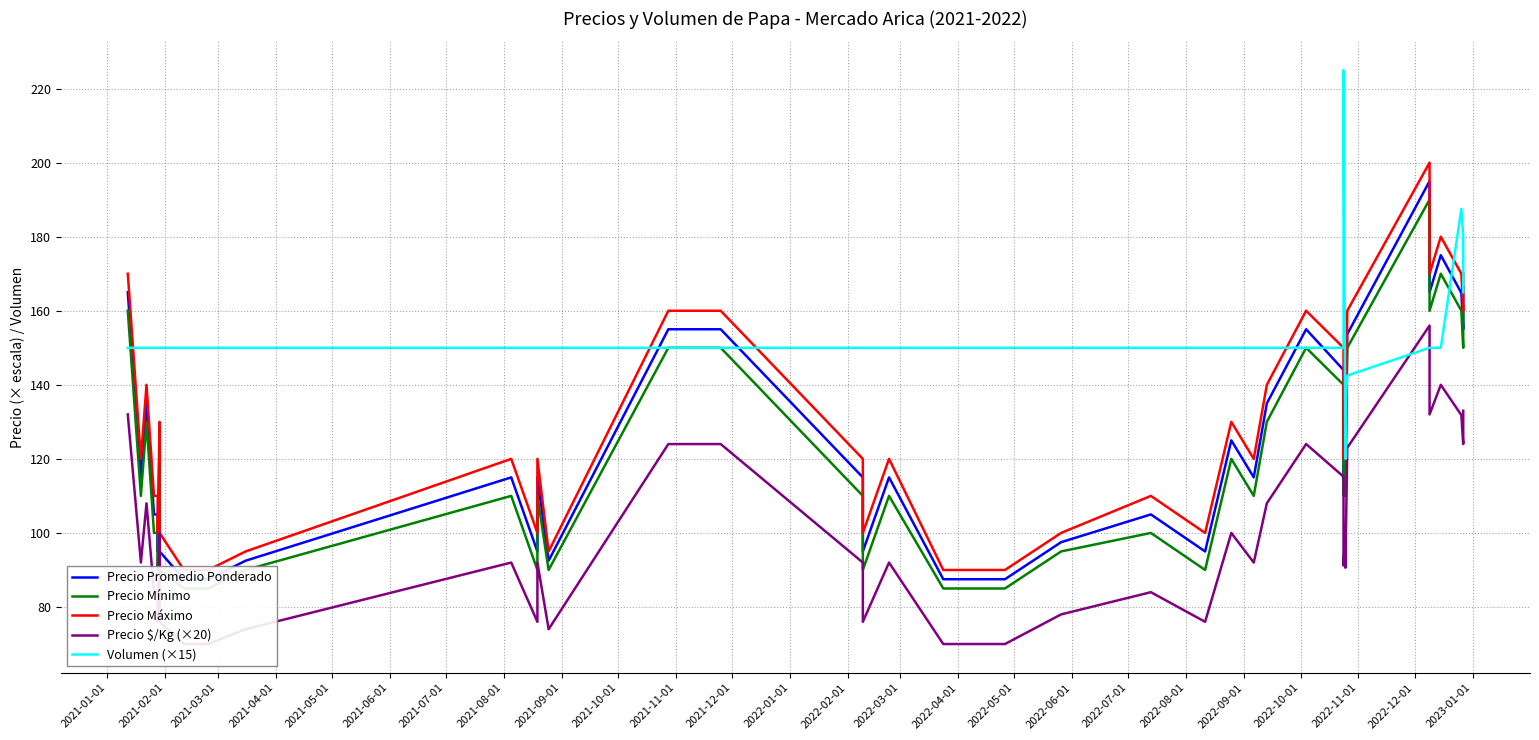

The Precio Máximo series shows 69.6 at 2022-11-01. True or false?

False